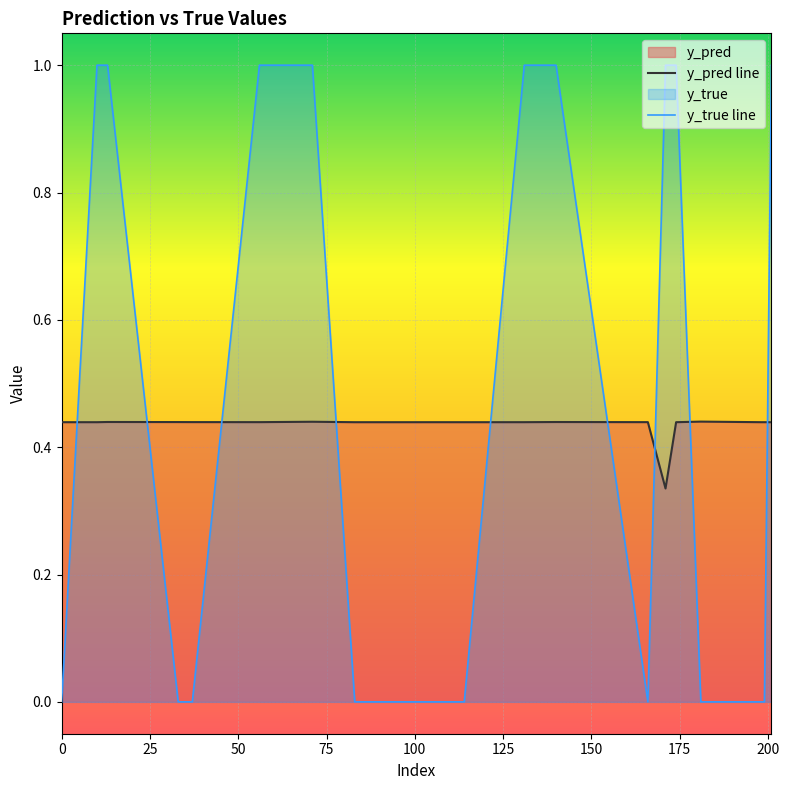

What is the sum of all y_pred line values?

8.7